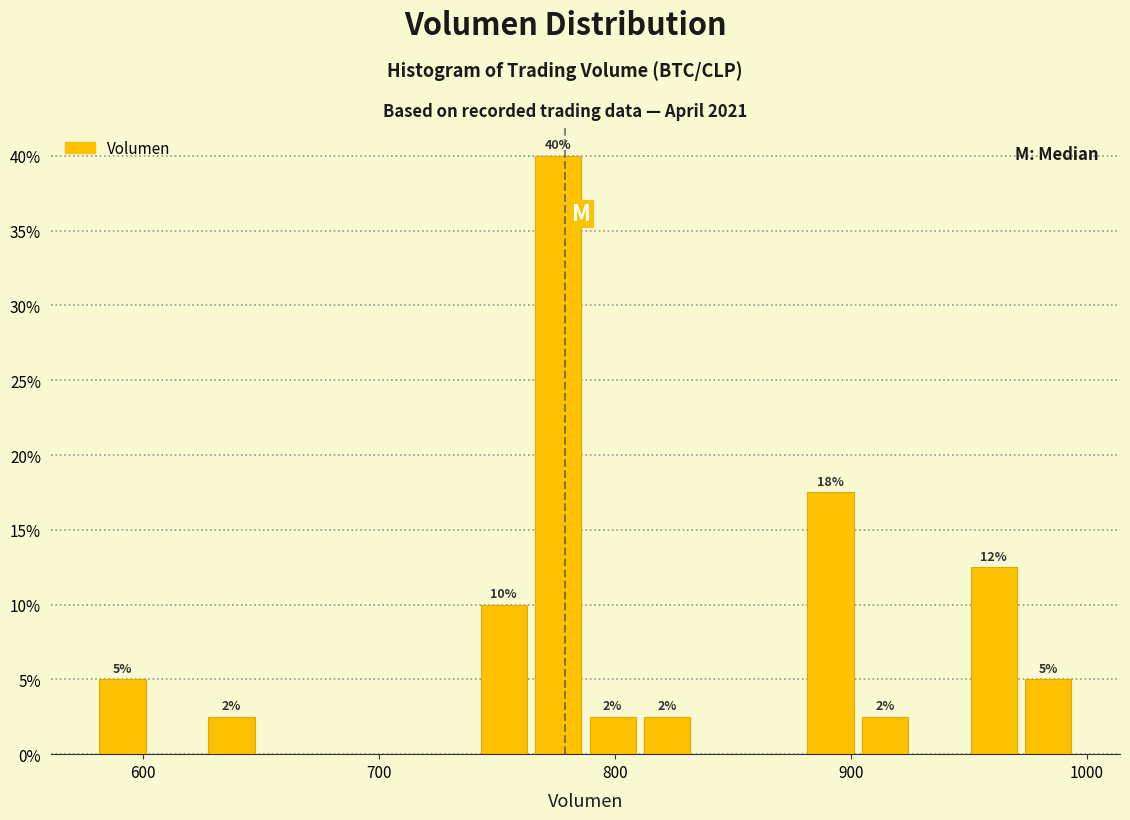

Read against the x-axis, roughly where is the centre of the tallest bar?

780